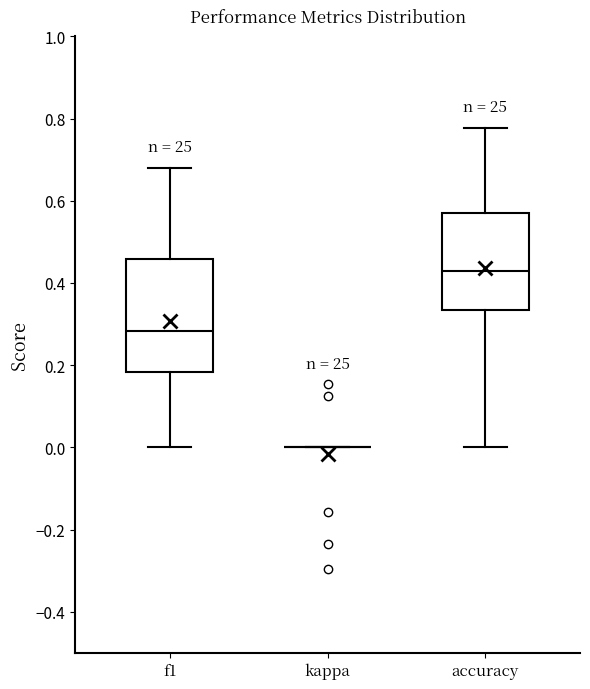

Which box is the tallest, from its lower edge to its upper edge?

f1